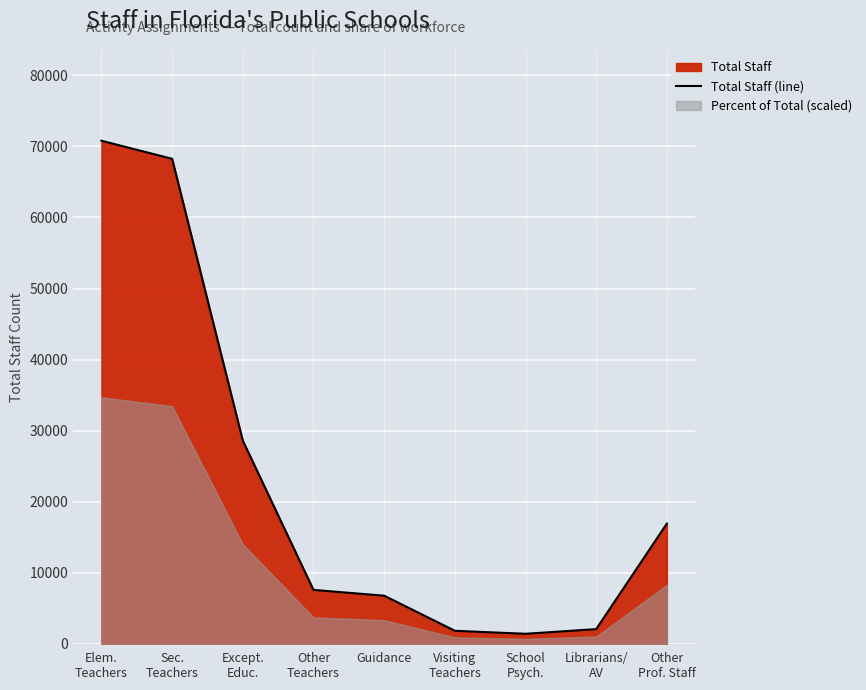

List the labels in order of value, smallest first.

School
Psych., Visiting
Teachers, Librarians/
AV, Guidance, Other
Teachers, Other
Prof. Staff, Except.
Educ., Sec.
Teachers, Elem.
Teachers